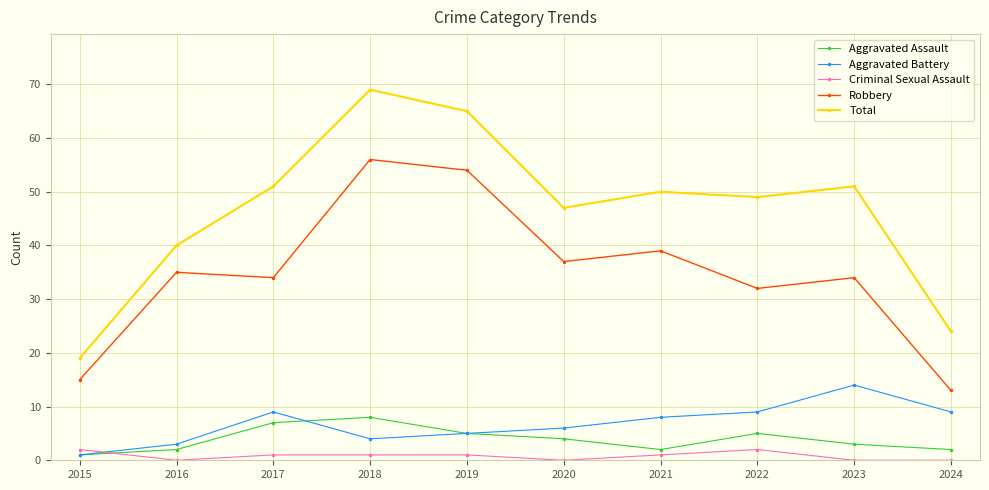

What is the approximate value of Total at 2015?

19